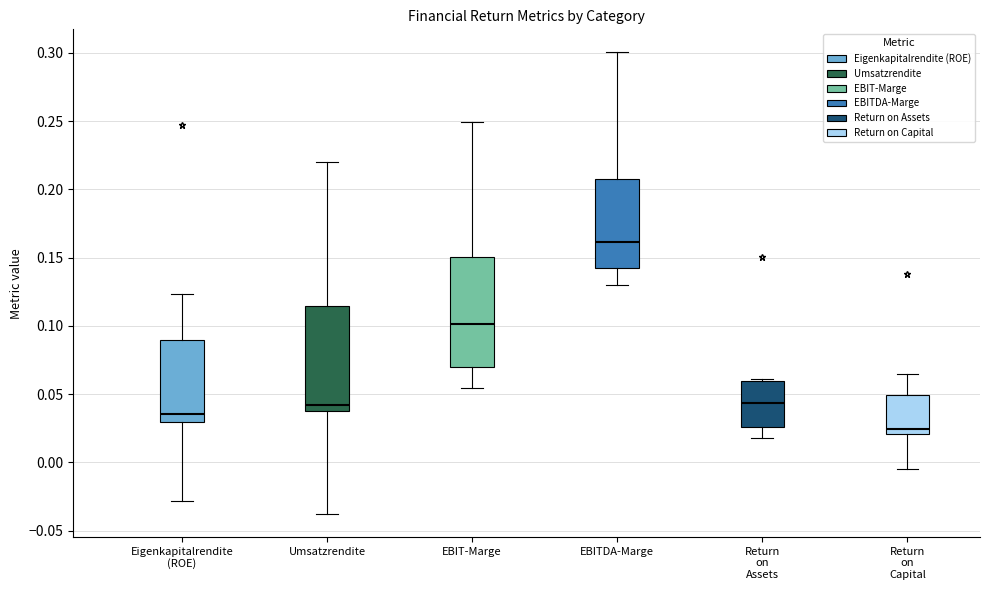

Where does the upper whisker of the box for EBITDA-Marge end on the y-axis? The values are not printed on the chart, so give them approximately, as read against the axis.

0.300